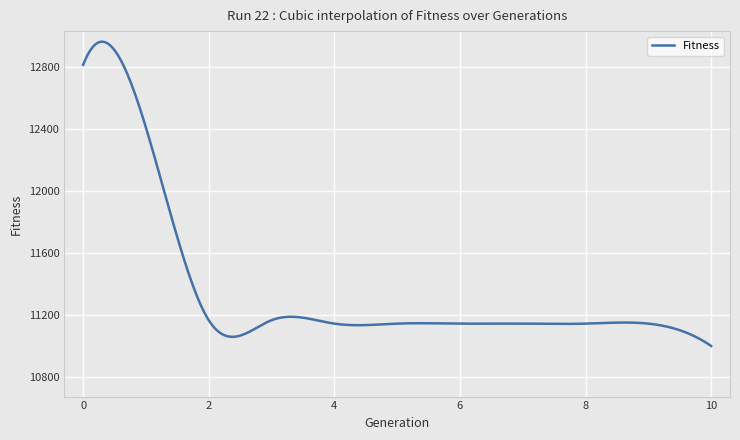

What is the maximum value shown in the chart?

12960.3